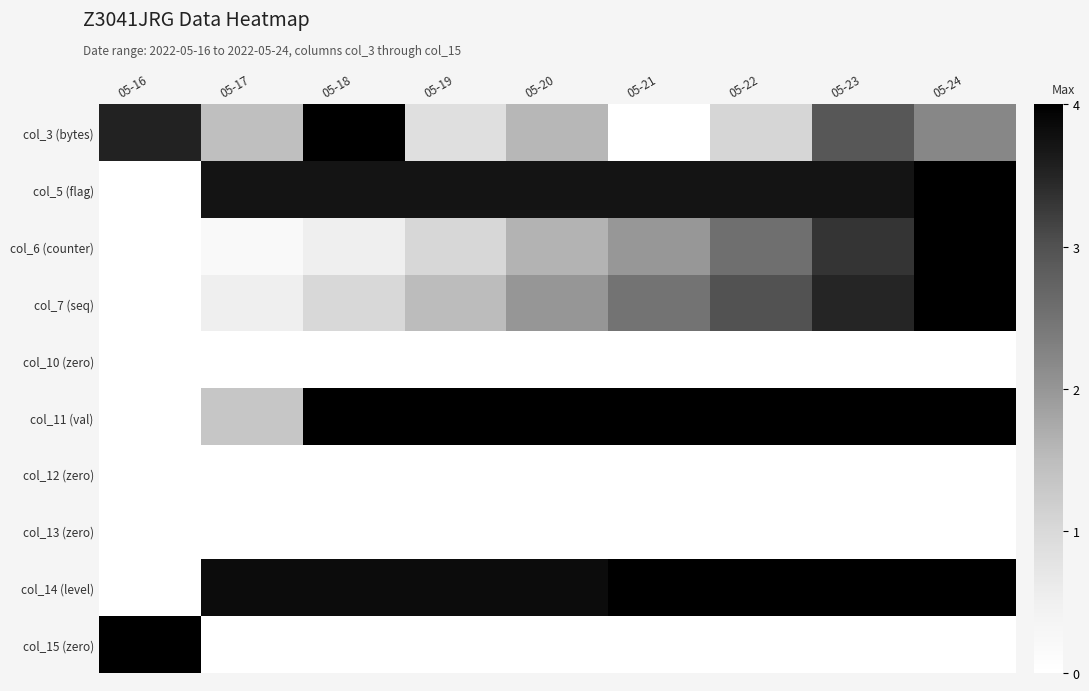

Reading left to right, transcribe all the data shown in this chart.

col_3 (bytes): 05-16=0.9	05-17=0.4	05-18=1.0	05-19=0.2	05-20=0.4	05-21=0.0	05-22=0.3	05-23=0.7	05-24=0.6
col_5 (flag): 05-16=0.0	05-17=0.9	05-18=0.9	05-19=0.9	05-20=0.9	05-21=0.9	05-22=0.9	05-23=0.9	05-24=1.0
col_6 (counter): 05-16=0.0	05-17=0.0	05-18=0.1	05-19=0.3	05-20=0.4	05-21=0.5	05-22=0.6	05-23=0.8	05-24=1.0
col_7 (seq): 05-16=0.0	05-17=0.1	05-18=0.3	05-19=0.4	05-20=0.5	05-21=0.6	05-22=0.7	05-23=0.9	05-24=1.0
col_10 (zero): 05-16=0.0	05-17=0.0	05-18=0.0	05-19=0.0	05-20=0.0	05-21=0.0	05-22=0.0	05-23=0.0	05-24=0.0
col_11 (val): 05-16=0.0	05-17=0.3	05-18=1.0	05-19=1.0	05-20=1.0	05-21=1.0	05-22=1.0	05-23=1.0	05-24=1.0
col_12 (zero): 05-16=0.0	05-17=0.0	05-18=0.0	05-19=0.0	05-20=0.0	05-21=0.0	05-22=0.0	05-23=0.0	05-24=0.0
col_13 (zero): 05-16=0.0	05-17=0.0	05-18=0.0	05-19=0.0	05-20=0.0	05-21=0.0	05-22=0.0	05-23=0.0	05-24=0.0
col_14 (level): 05-16=0.0	05-17=1.0	05-18=1.0	05-19=1.0	05-20=1.0	05-21=1.0	05-22=1.0	05-23=1.0	05-24=1.0
col_15 (zero): 05-16=1.0	05-17=0.0	05-18=0.0	05-19=0.0	05-20=0.0	05-21=0.0	05-22=0.0	05-23=0.0	05-24=0.0